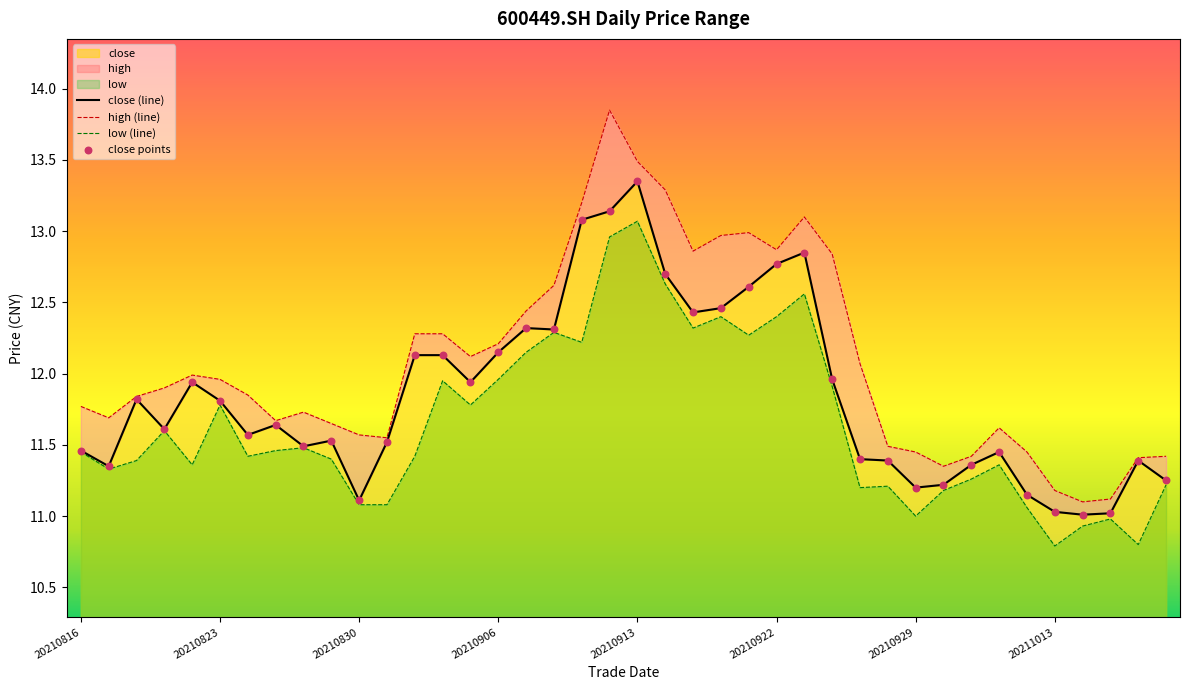

At how many categories does at least one series exceed 13?

5